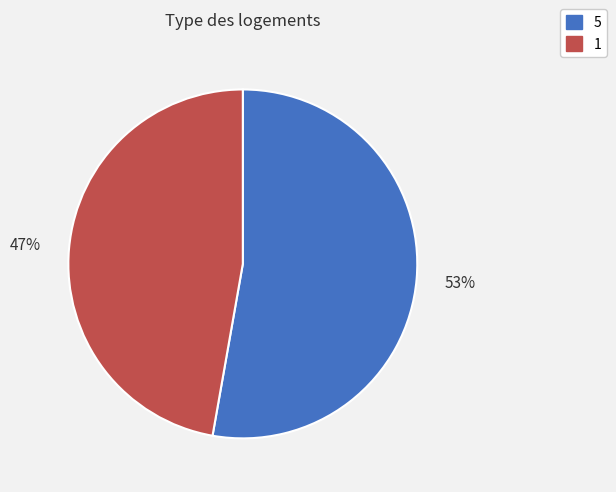

Which category has the smallest portion of the pie?

1